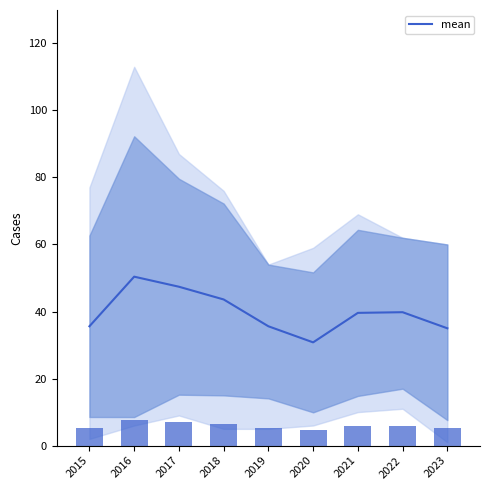

How many bars are there in total?

9